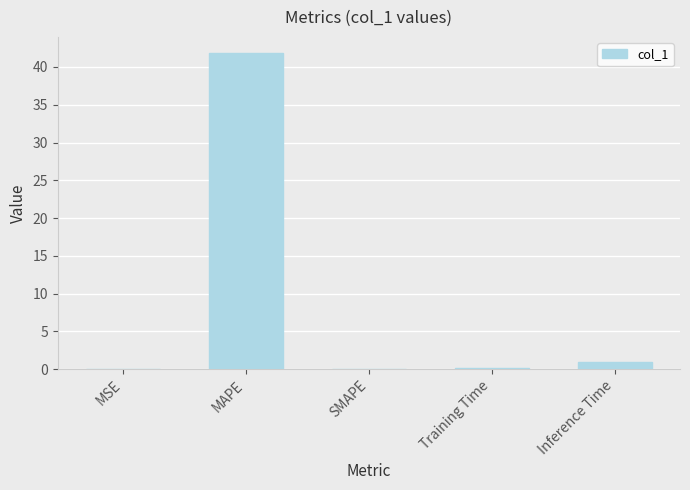

The chart shows a value of 0.0 at SMAPE. True or false?

True